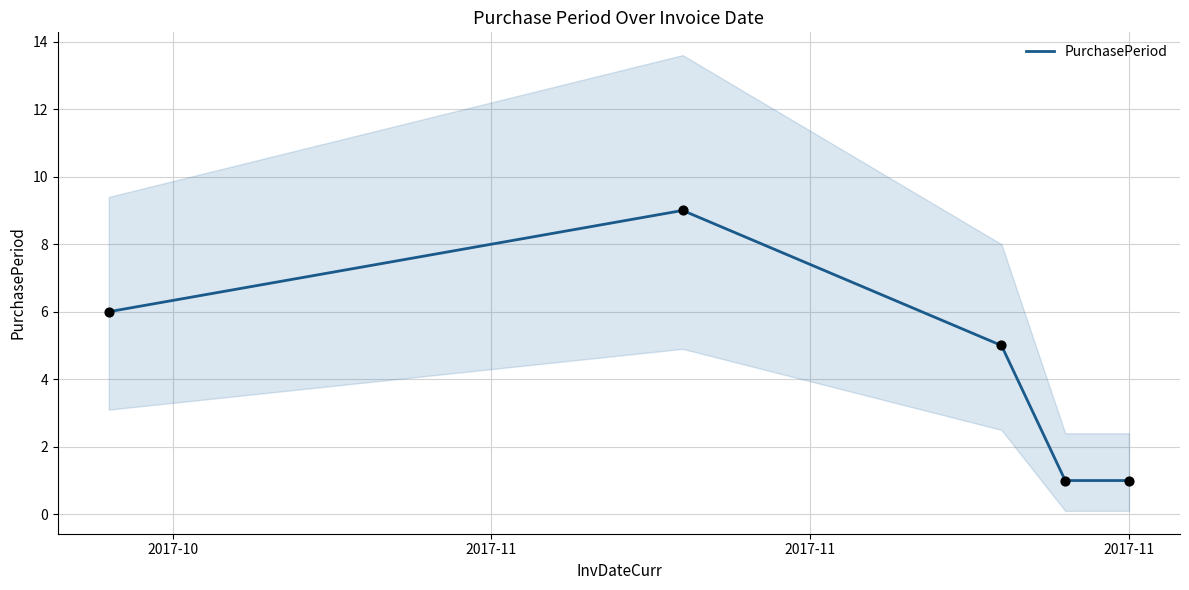

What is the change in value from 2017-11 to 2017-11?

-4